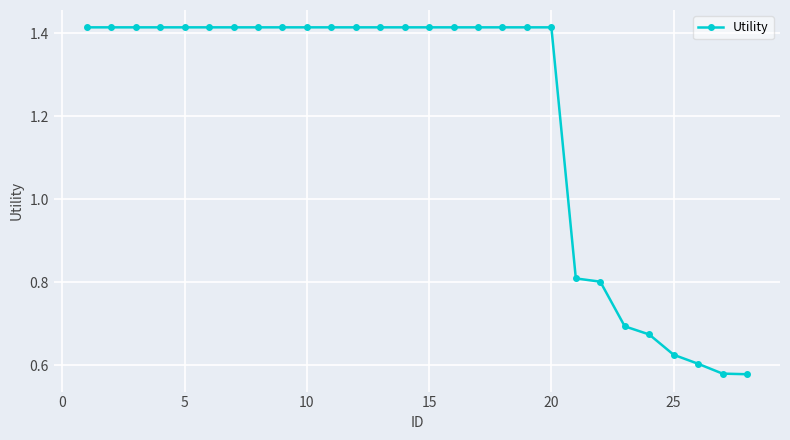

What is the sum of all values?

33.7